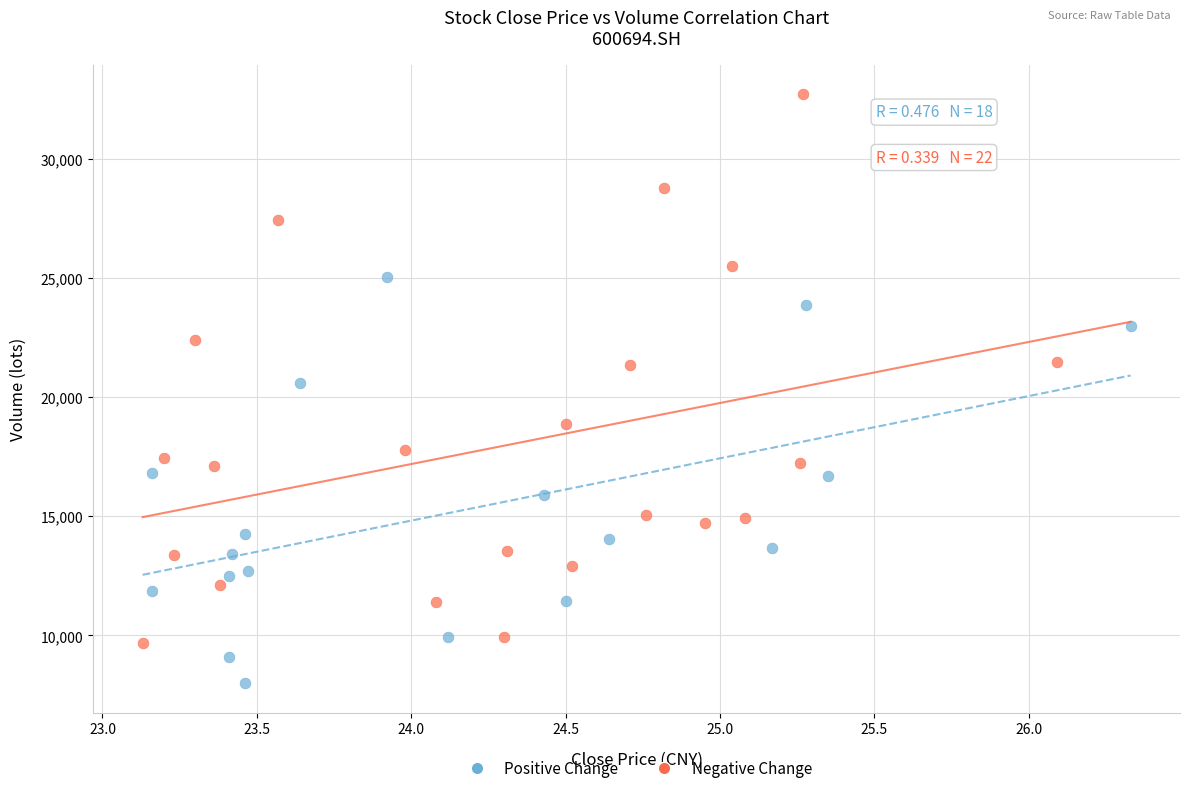

Which series reaches the maximum Y coordinate?

Negative Change